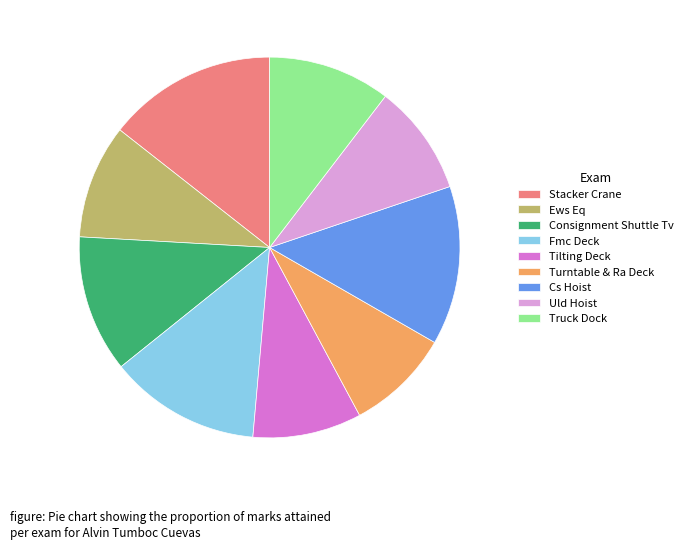

What is the largest slice in the pie chart?

Stacker Crane